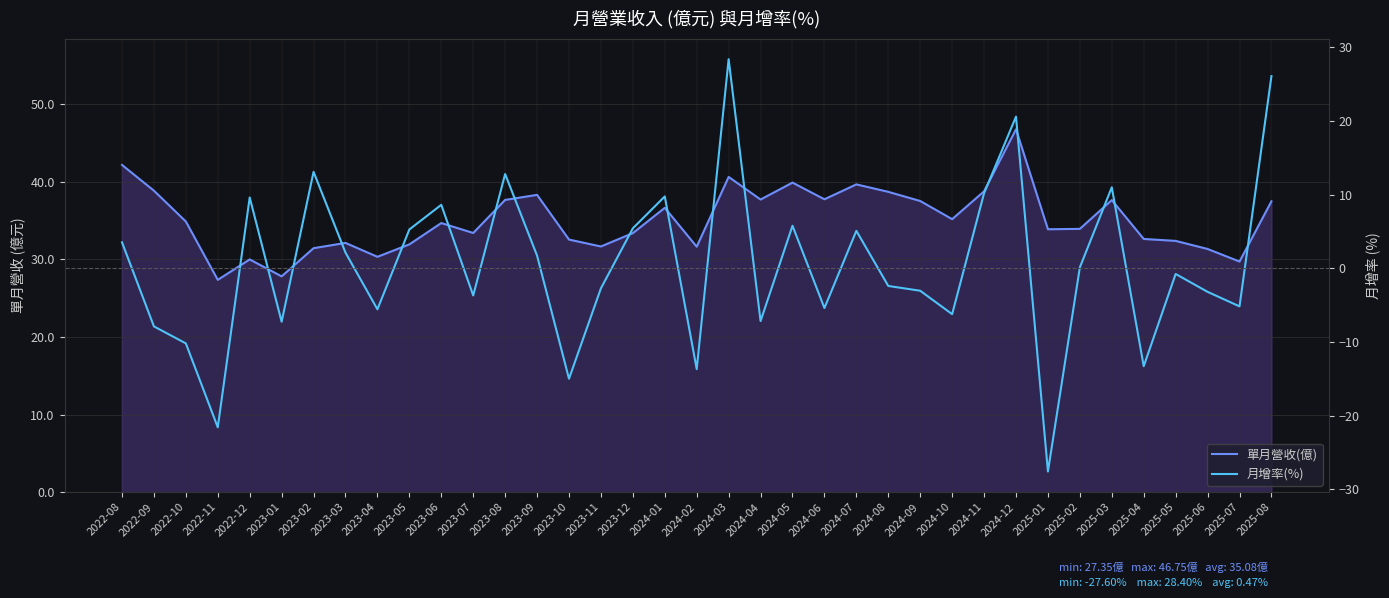

At which category is the sum across all series the highest?

2024-03